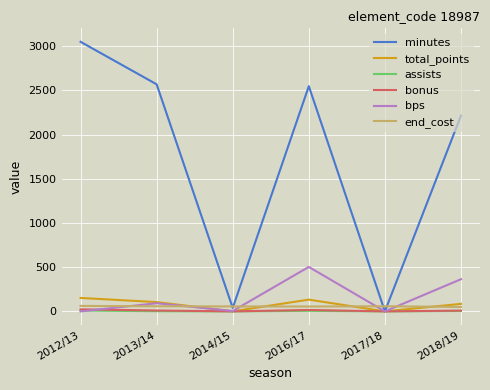

True or false: assists and end_cost intersect in this chart.

False